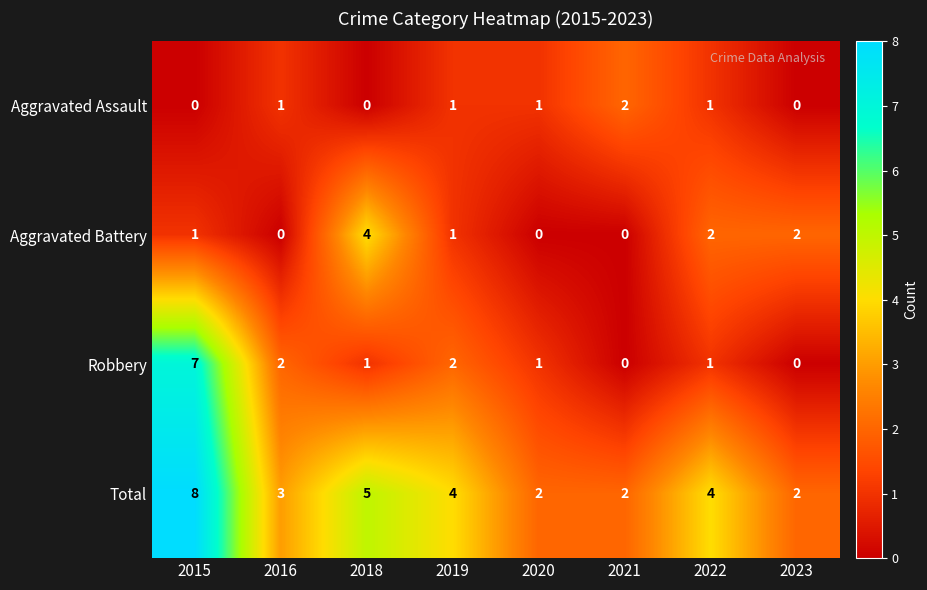

What is the total value across all series at 2020?

4